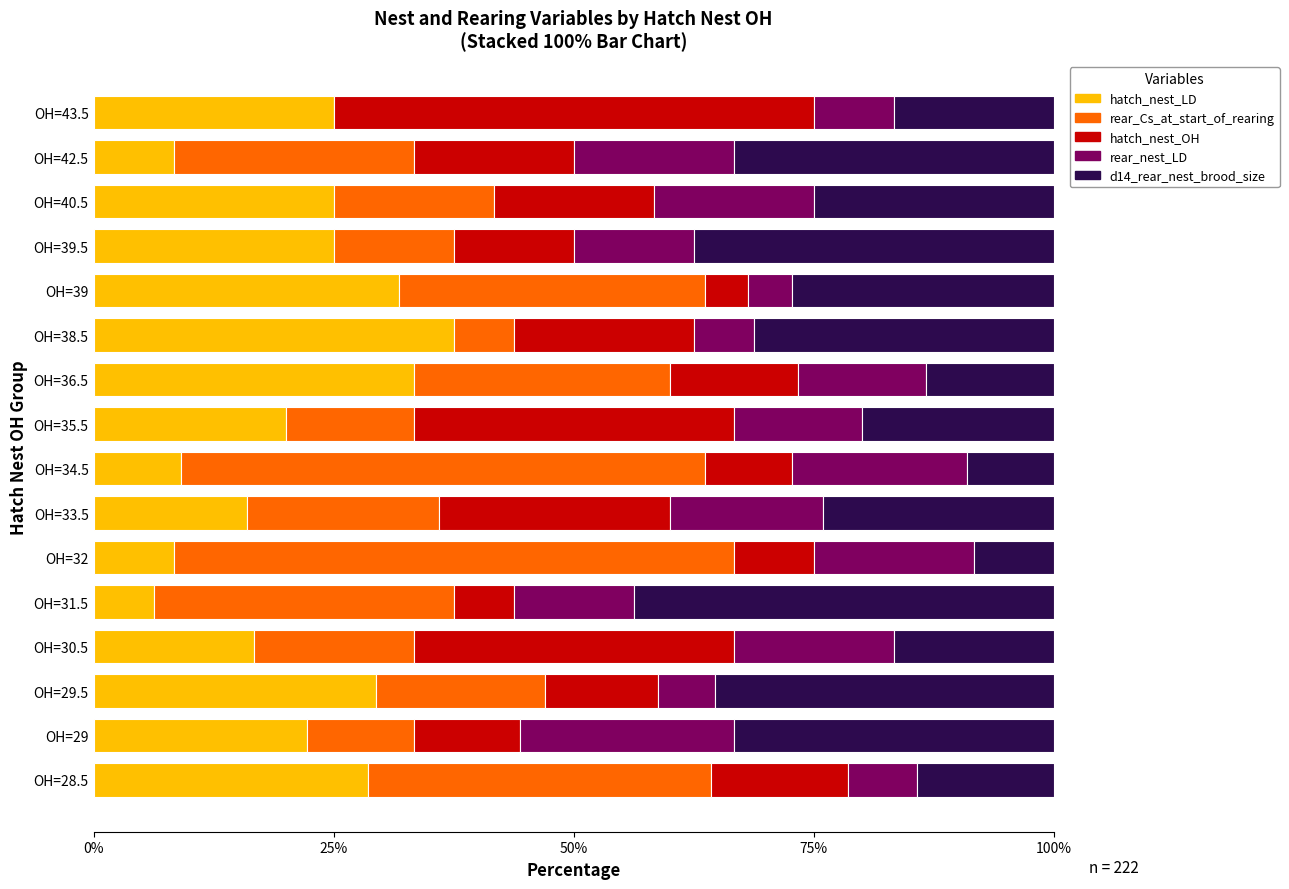

What is the maximum value for hatch_nest_LD?

37.5